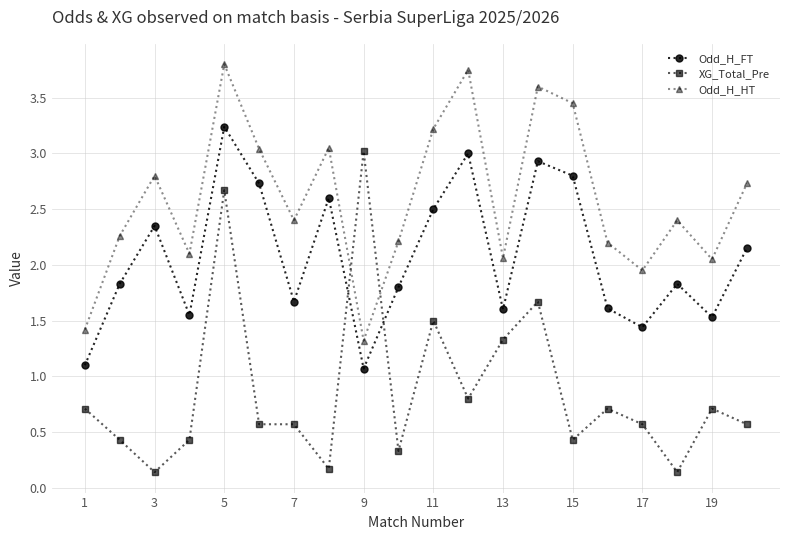

Rank the series by their maximum value, from lowest to highest.

XG_Total_Pre, Odd_H_FT, Odd_H_HT